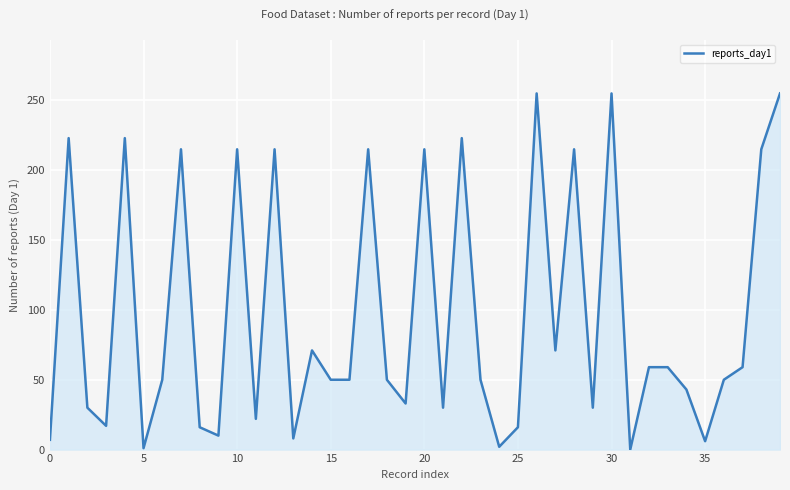

True or false: the data has more than 1 interior local peaks.

True